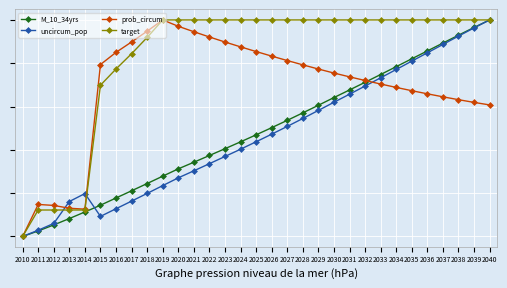

True or false: uncircum_pop has a value of 0.8 at 2035.

True